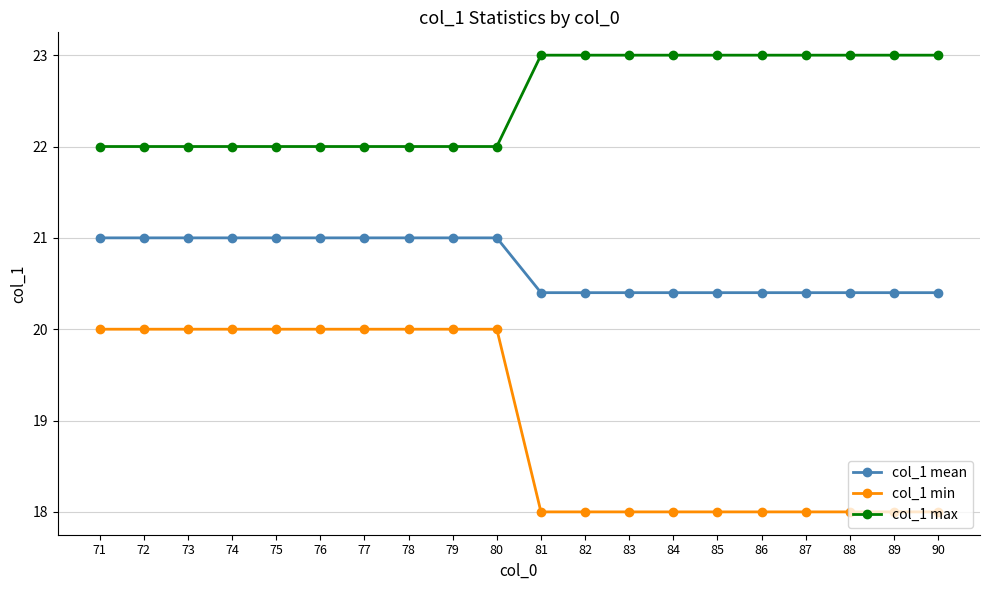

What is the maximum value for col_1 min?

20.0